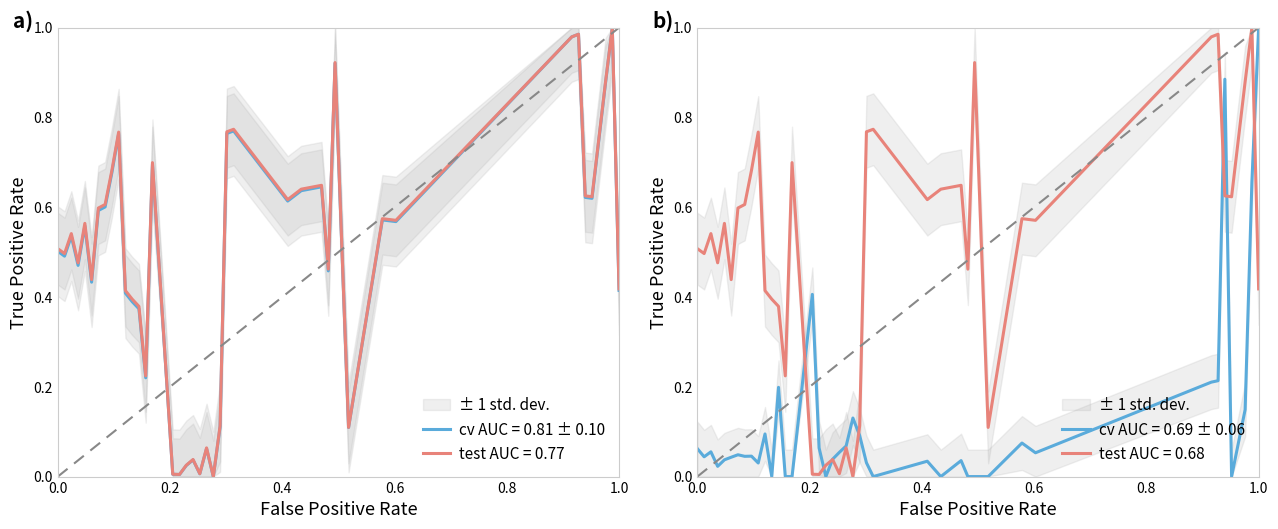

The cv AUC = 0.81 ± 0.10 series shows 0.5 at 0.0. True or false?

True